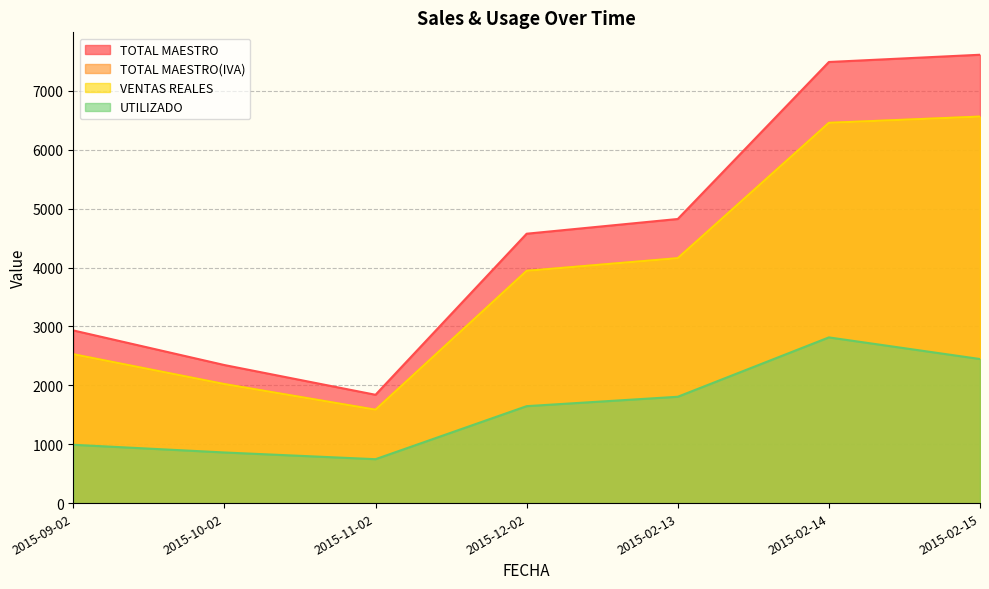

Which series has the widest spread of values?

TOTAL MAESTRO